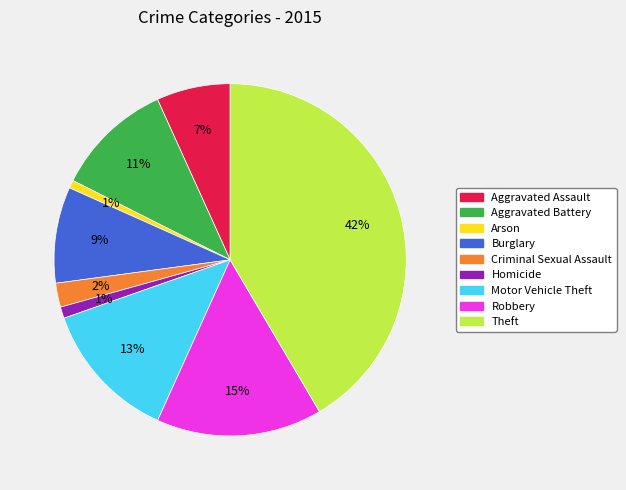

Is there a majority slice in this chart?

No